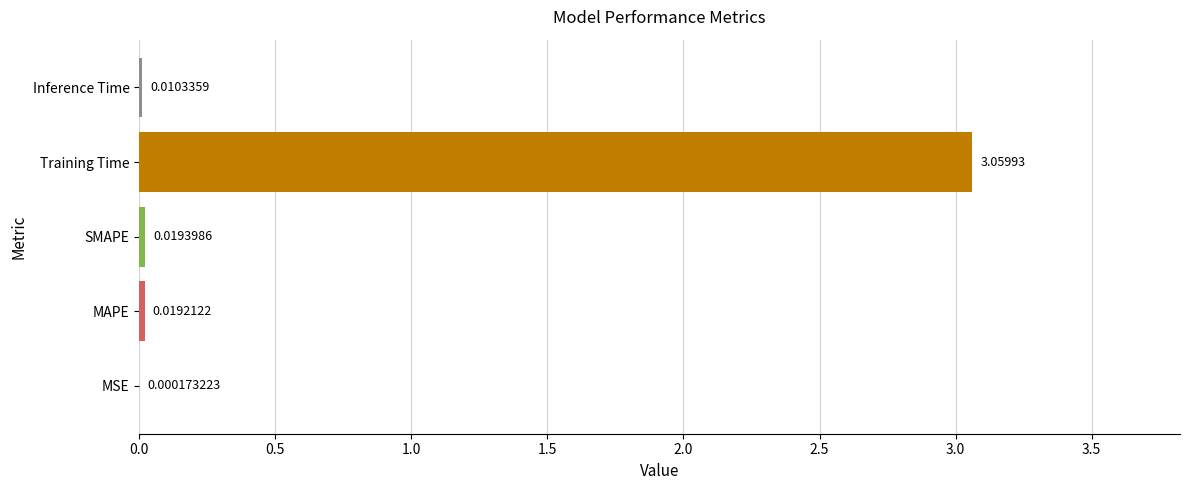

At which category does the chart reach its peak across all series?

Training Time